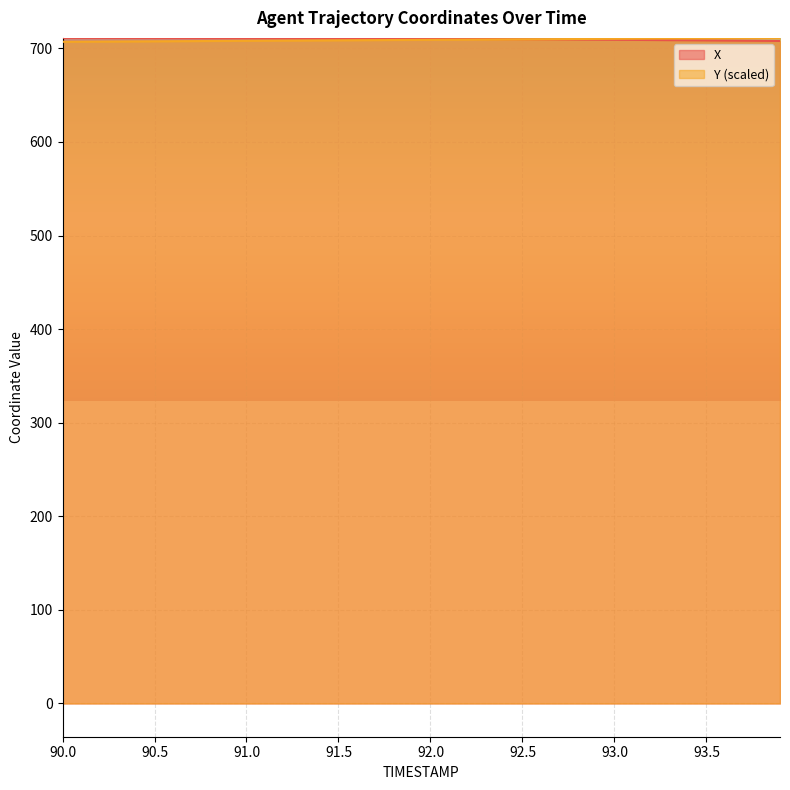

What is the label of the 33rd point from the left?

93.2